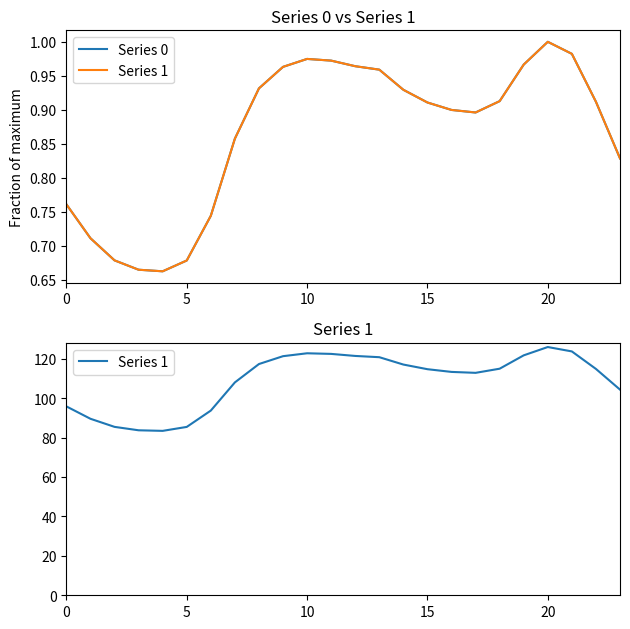

What is the sum of all Series 1 values?

2613.0